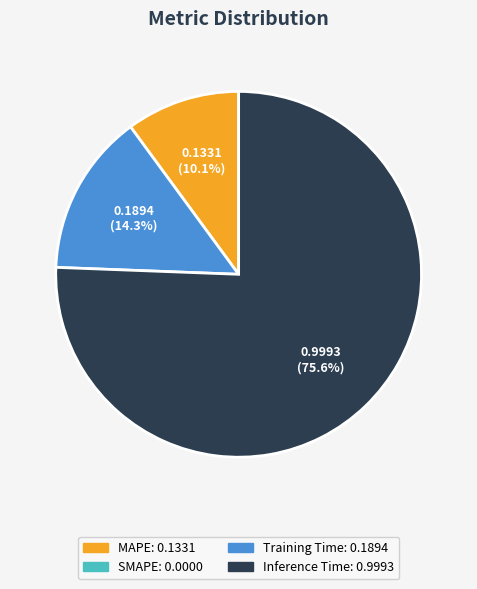

Is there a majority slice in this chart?

Yes